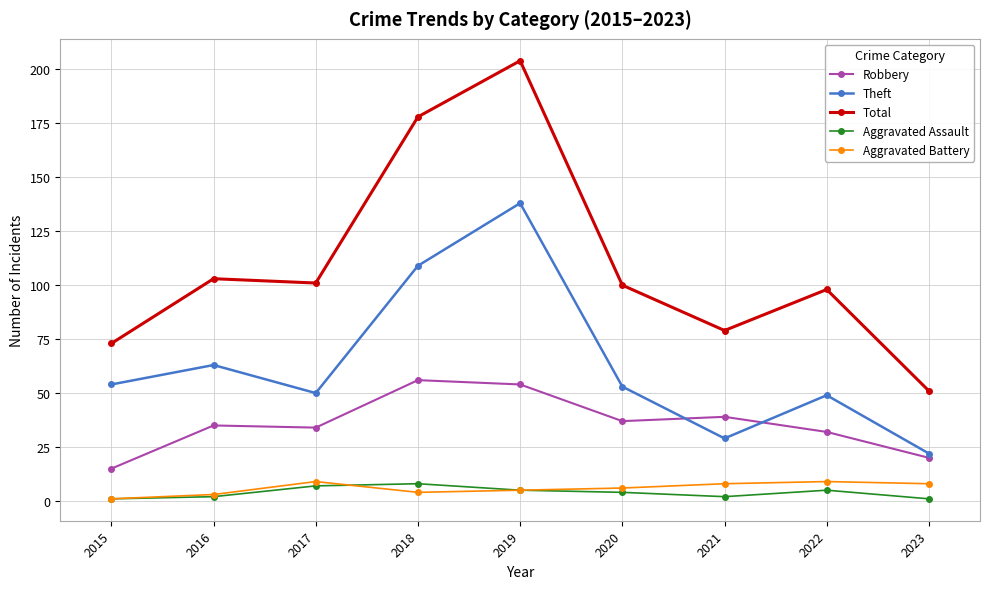

The Robbery series shows 35 at 2016. True or false?

True